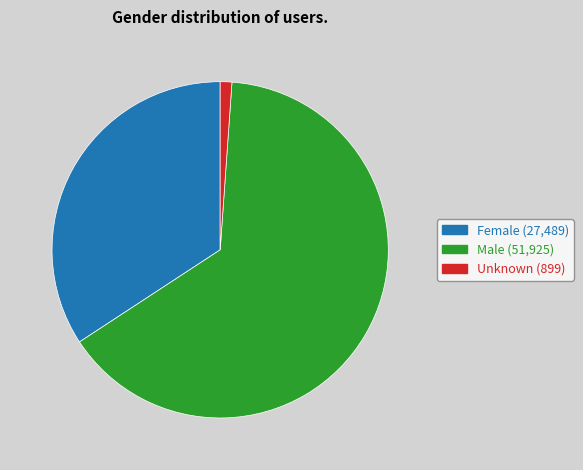

Which category has the biggest portion of the pie?

Male